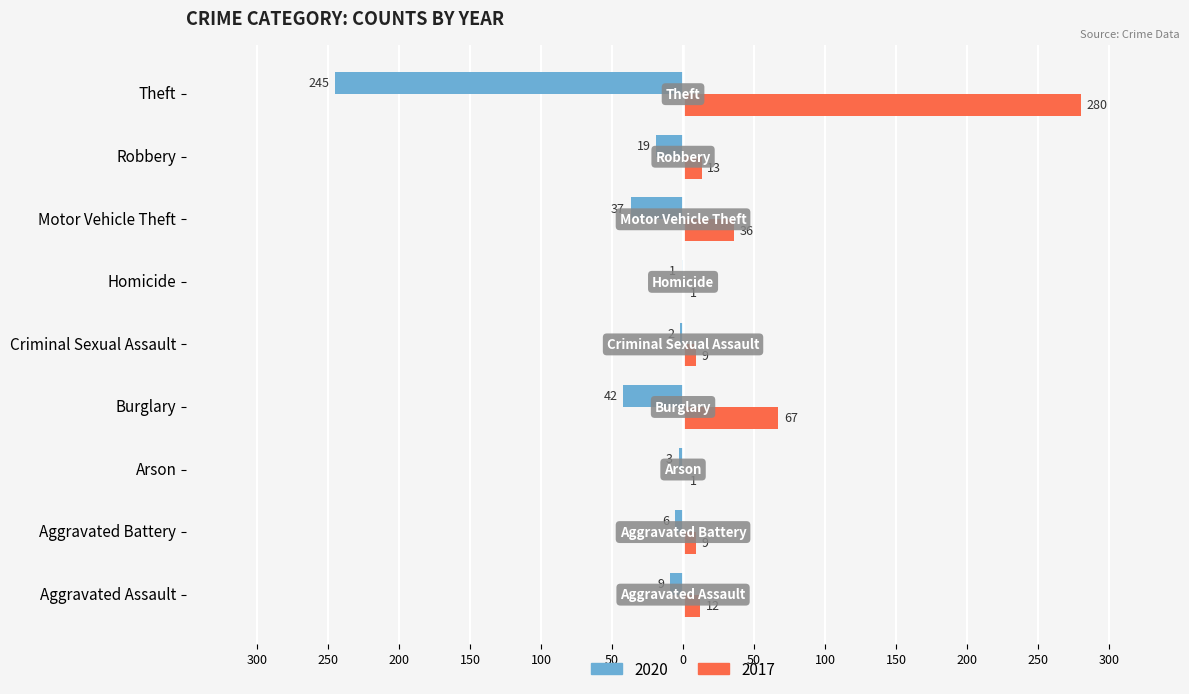

Rank the series at Aggravated Assault from highest to lowest value.

2017, 2020